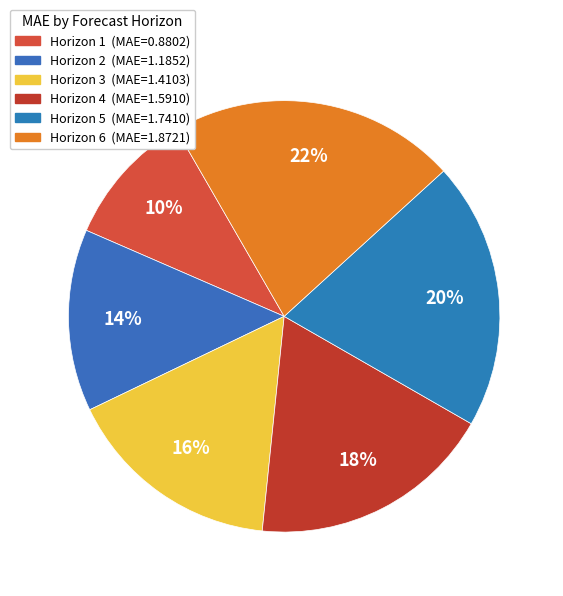

How many segments does this pie chart have?

6